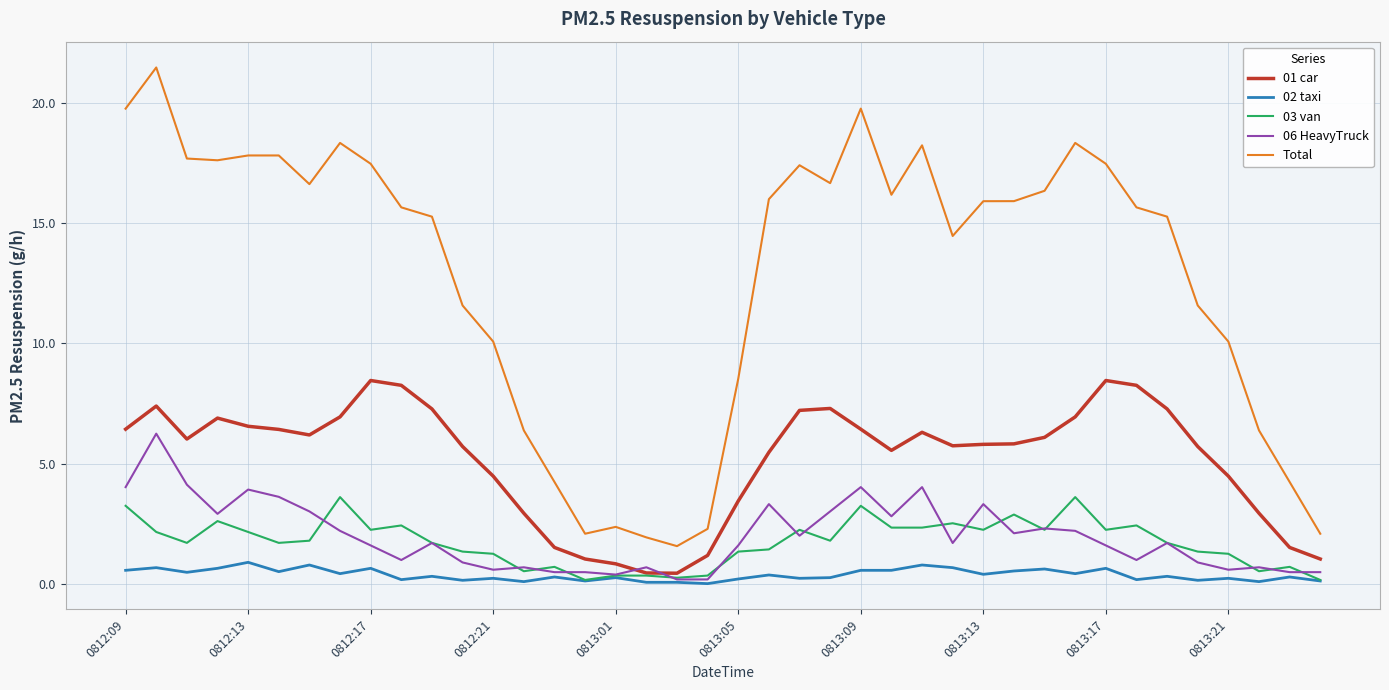

Which series has the largest total across all categories?

Total